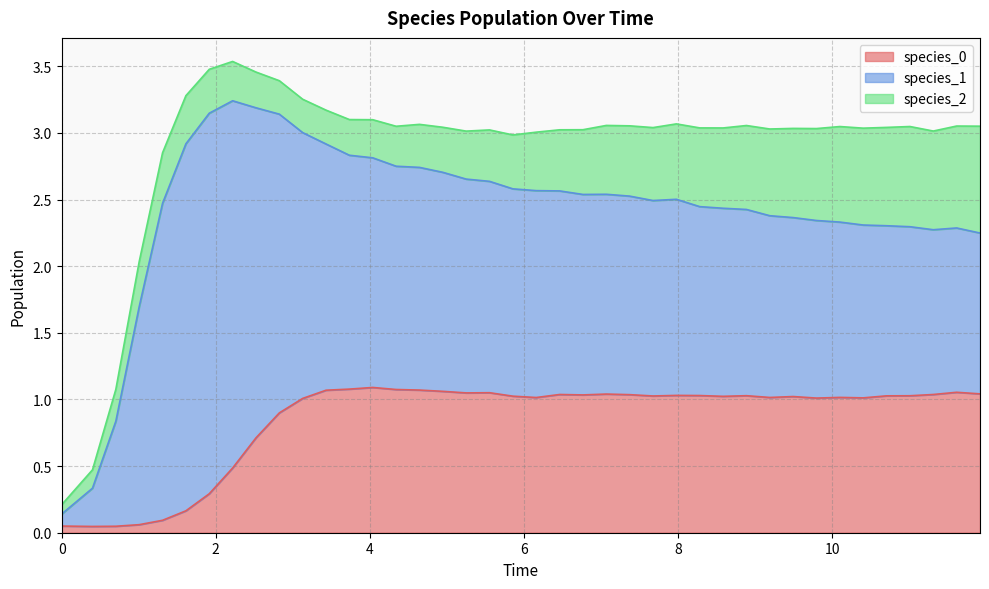

The species_0 series shows 0.1 at 0. True or false?

True